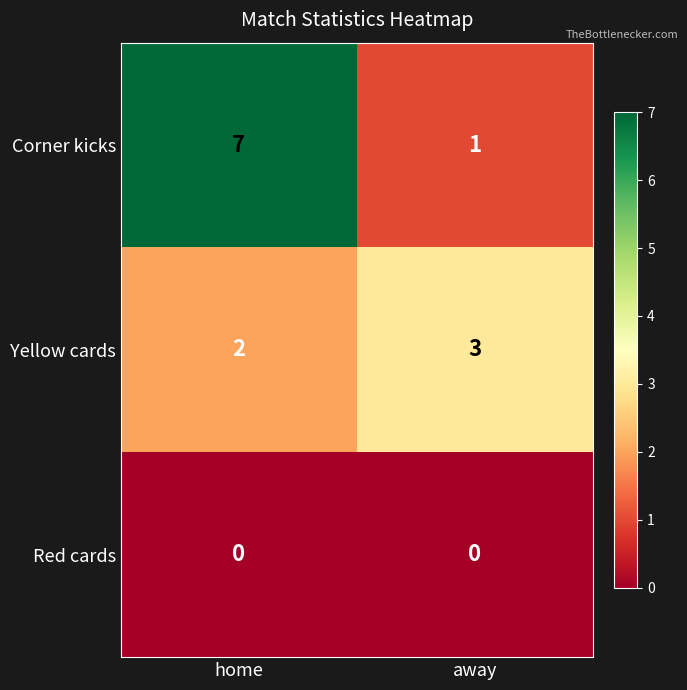

Which category has the highest value in the Corner kicks series?

home